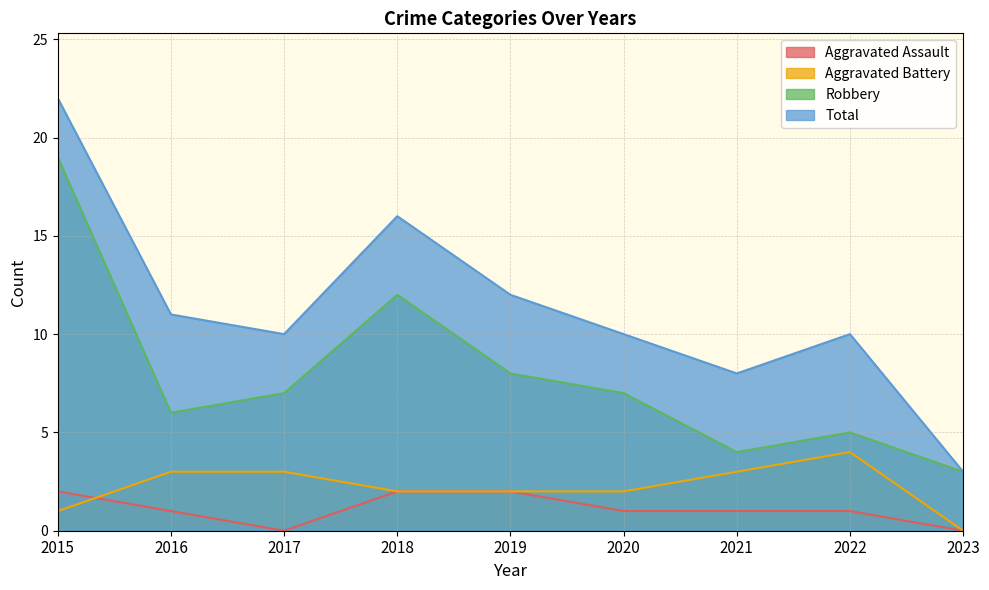

At which category does Robbery reach its first local valley?

2016